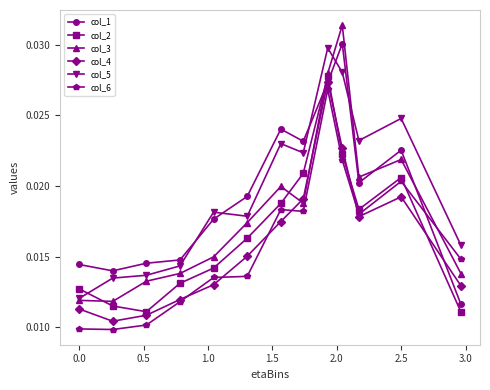

Which series has the widest spread of values?

col_3